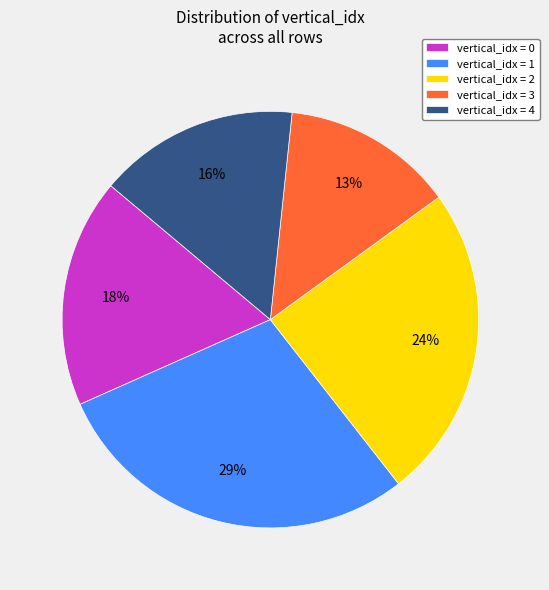

To the nearest percent, what is the average slice percentage?

20%